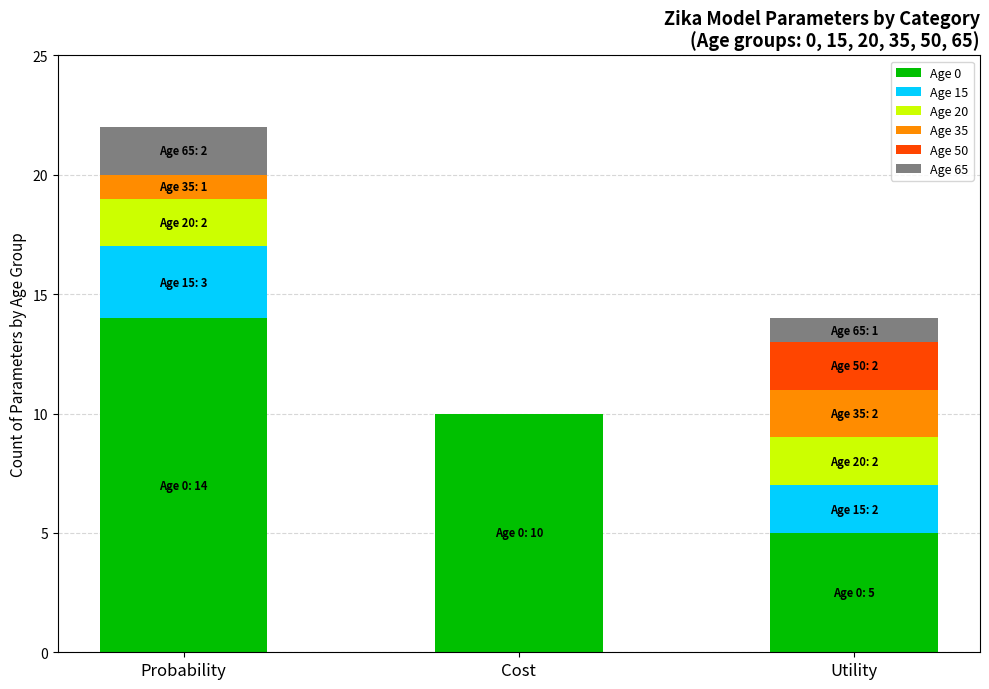

What are all the series names shown in the legend?

Age 0, Age 15, Age 20, Age 35, Age 50, Age 65